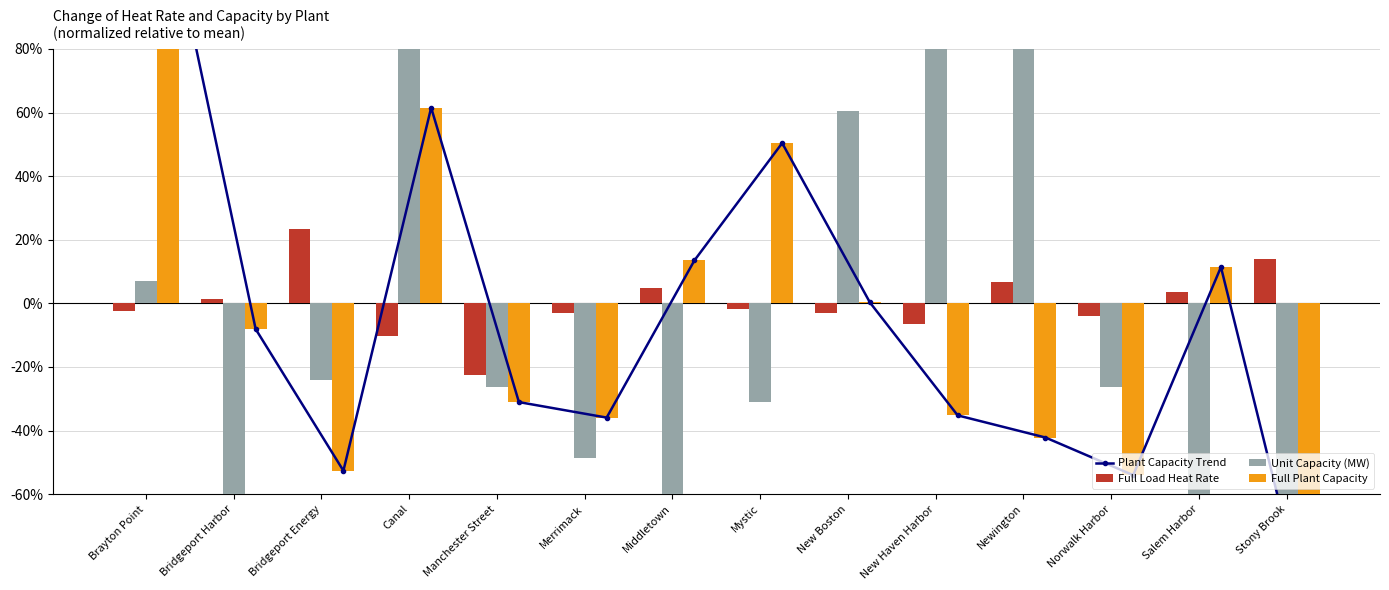

What is the difference between the maximum and minimum values in the Full Load Heat Rate series?

45.9